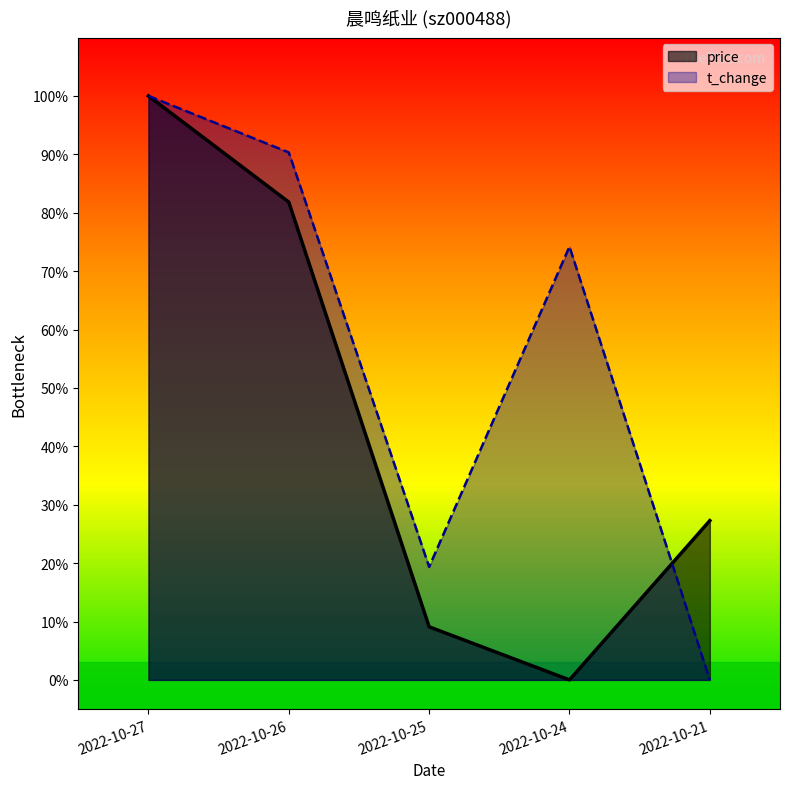

What is the maximum value shown in the chart?

1.0